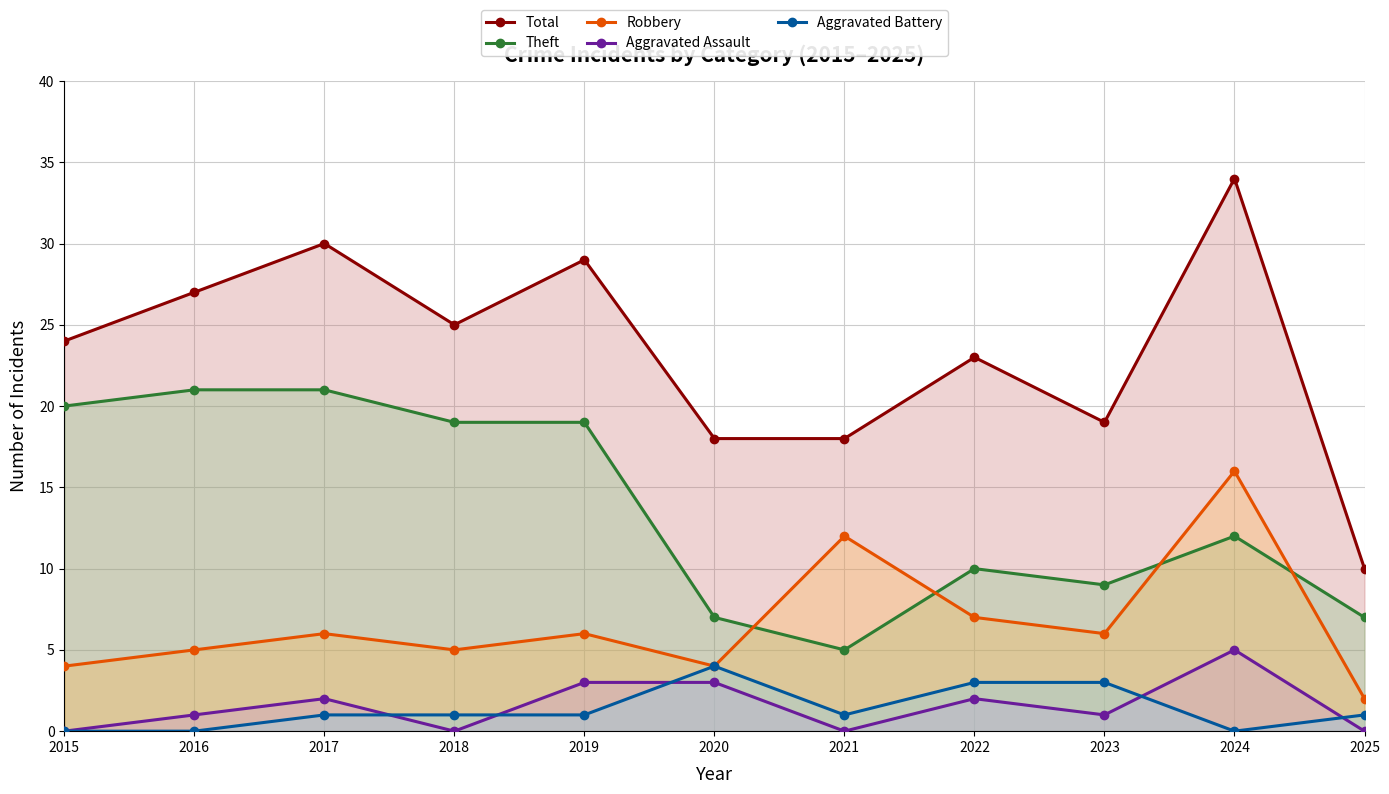

List the labels in order of Aggravated Assault value, smallest first.

2015, 2018, 2021, 2025, 2016, 2023, 2017, 2022, 2019, 2020, 2024